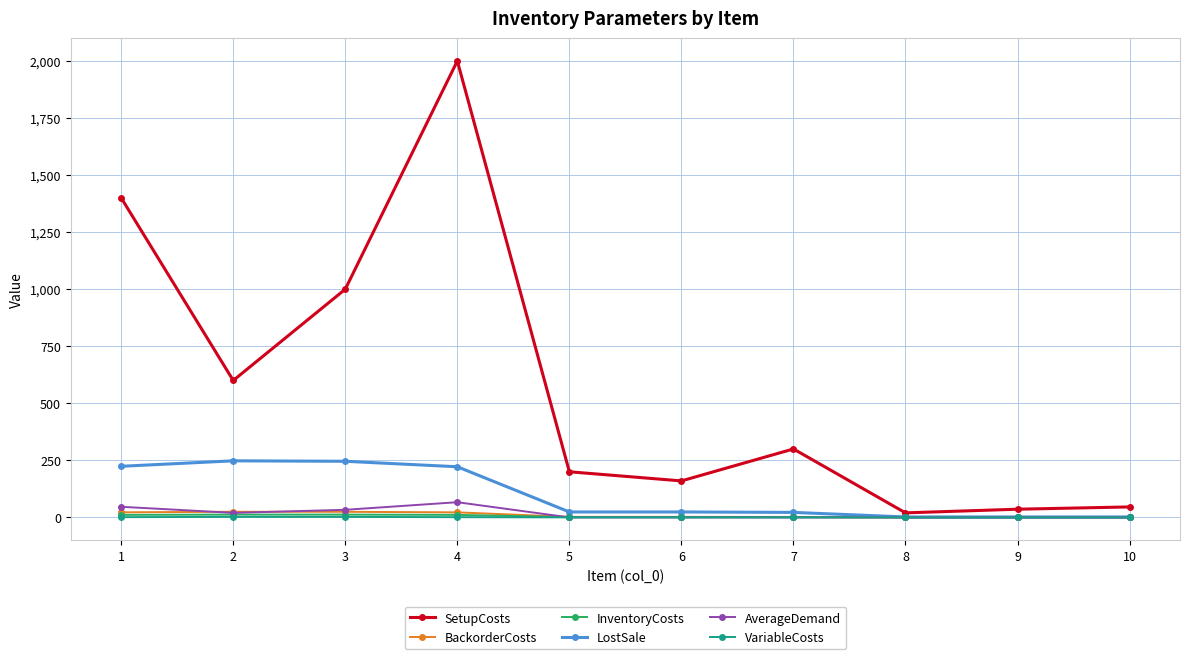

Is the value of SetupCosts at 5 greater than the value of VariableCosts at 1?

Yes